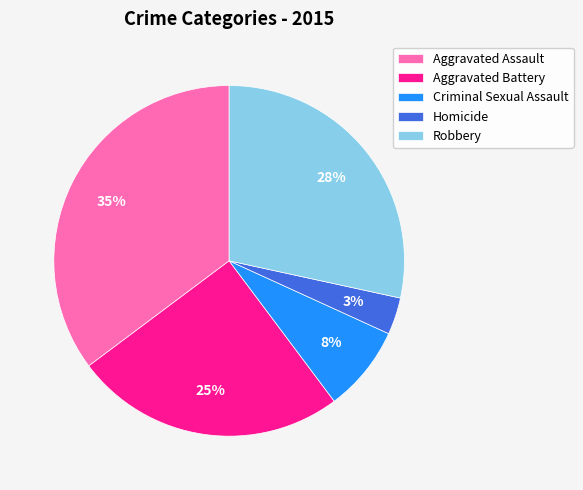

Combined, do Aggravated Battery and Homicide account for over 50%?

No